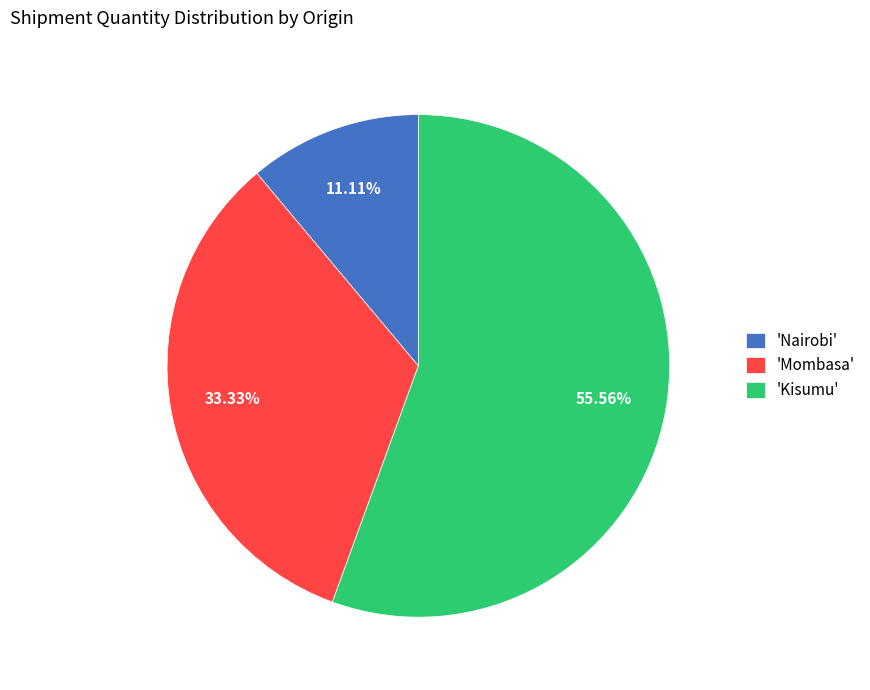

Is there a majority slice in this chart?

Yes